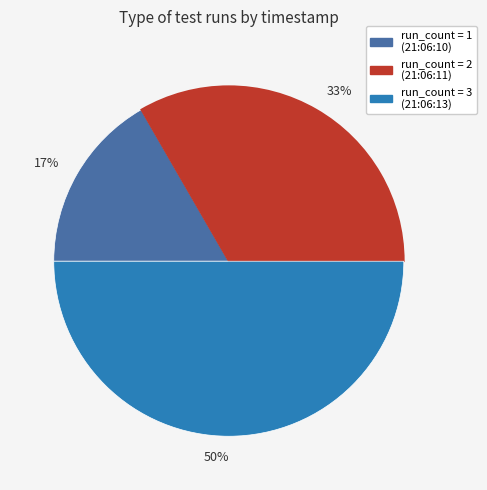

To the nearest percent, what is the difference between the largest and smallest slice percentages?

33%